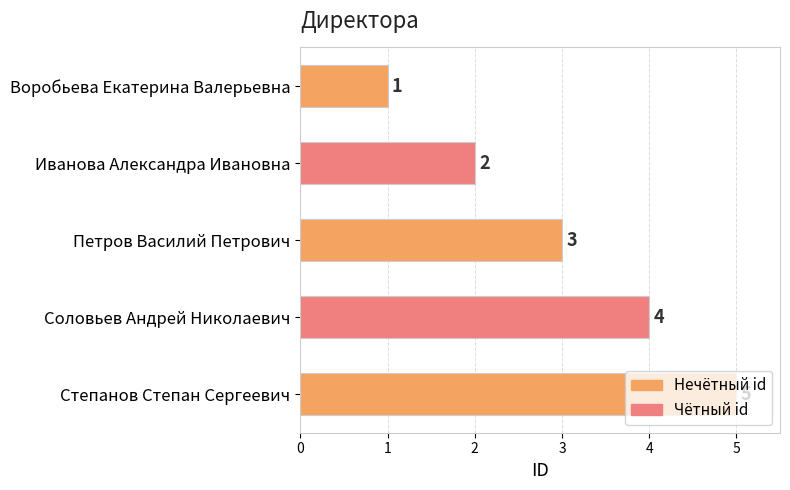

List the labels in order of value, smallest first.

Воробьева Екатерина Валерьевна, Иванова Александра Ивановна, Петров Василий Петрович, Соловьев Андрей Николаевич, Степанов Степан Сергеевич